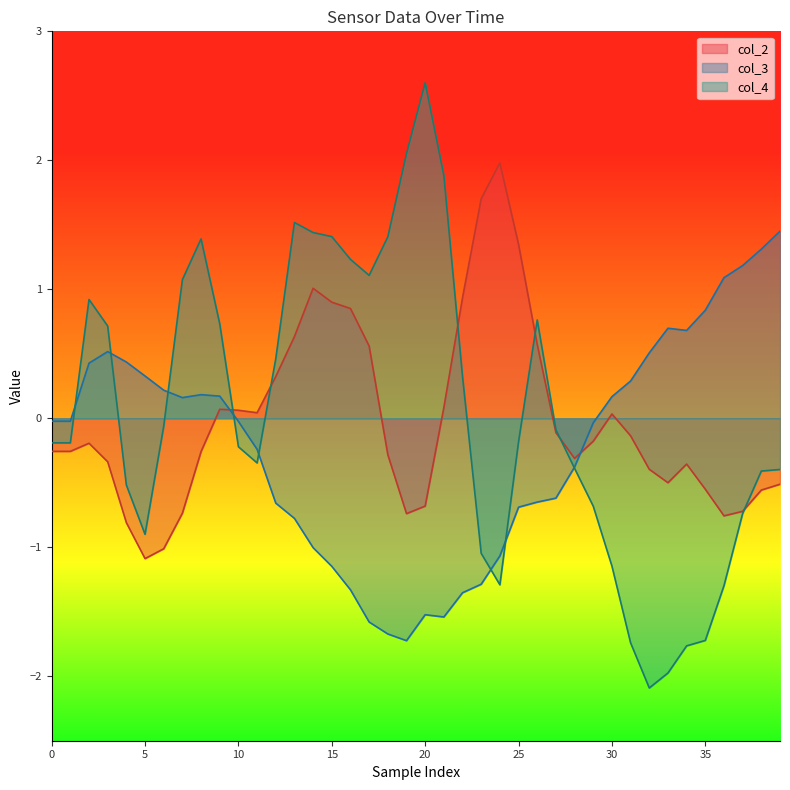

What is the value of the col_2 point at the 30th from the left?

-0.2